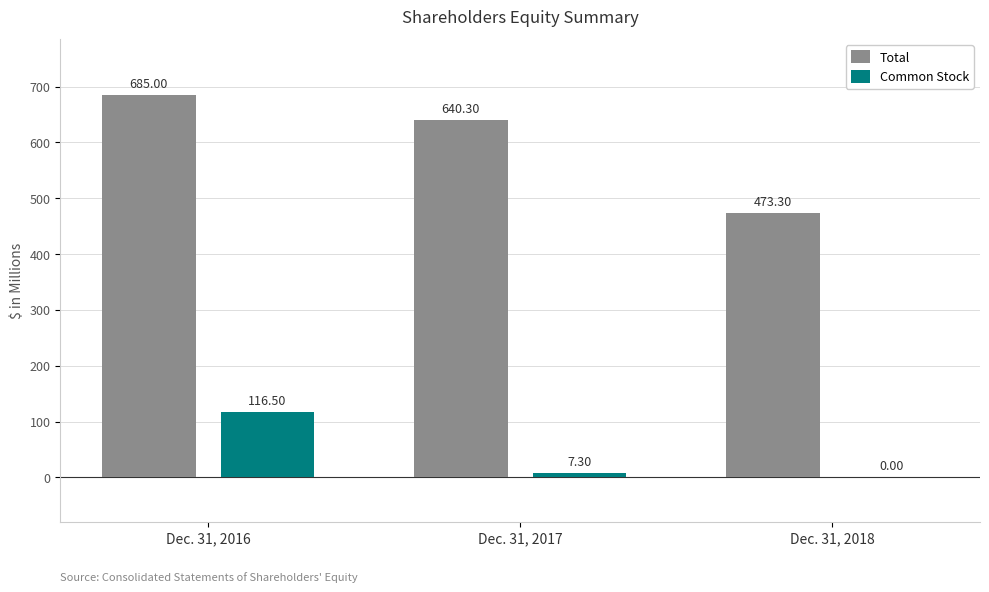

Reading right to left, list all the values displayed in this chart.

Total: Dec. 31, 2018=473.3	Dec. 31, 2017=640.3	Dec. 31, 2016=685.0
Common Stock: Dec. 31, 2018=0.0	Dec. 31, 2017=7.3	Dec. 31, 2016=116.5